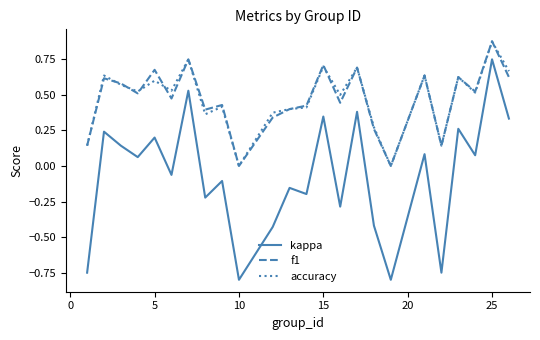

Which series has the widest spread of values?

kappa